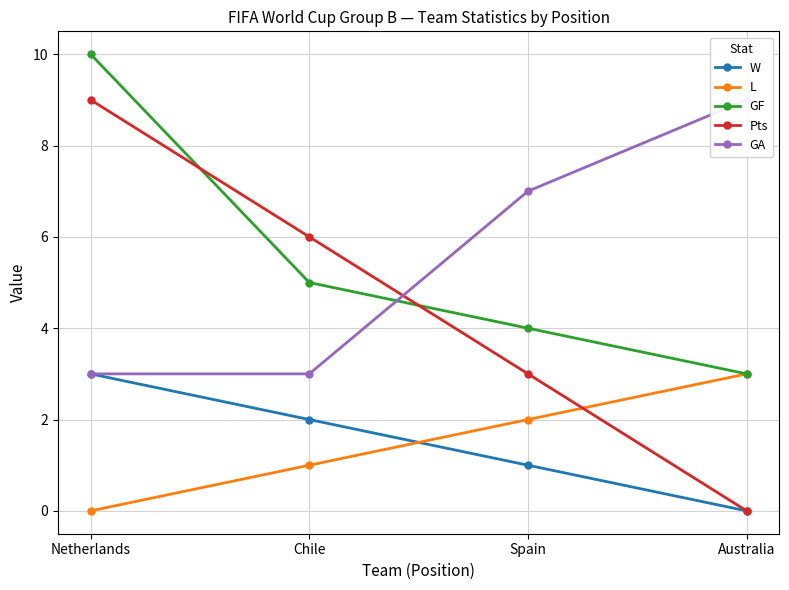

Which series has the widest spread of values?

Pts